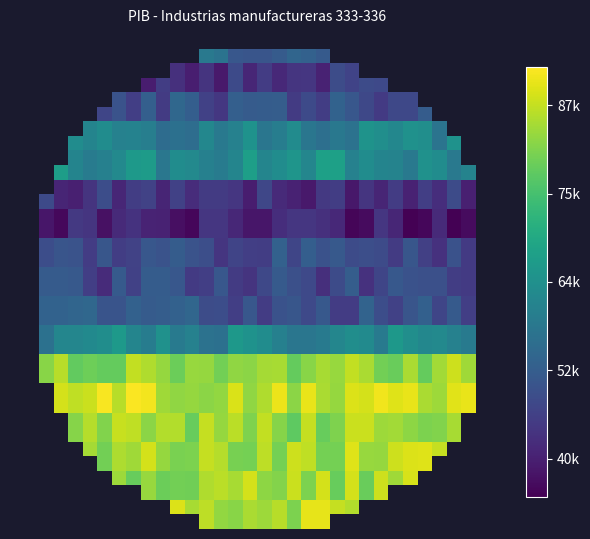

What is the greatest value displayed?

91812.9